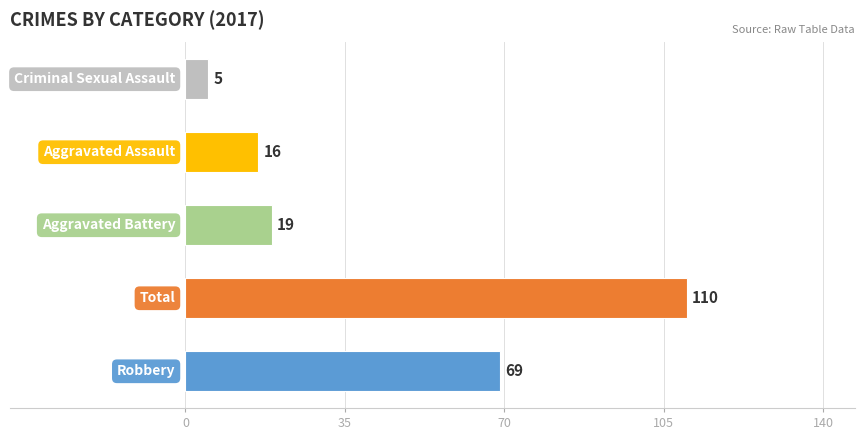

What is the smallest value displayed?

5